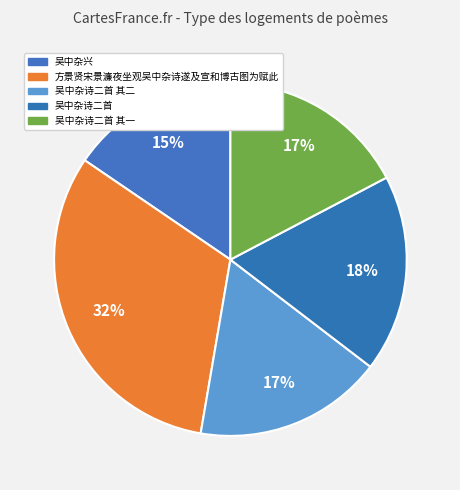

How many slices are in this pie chart?

5